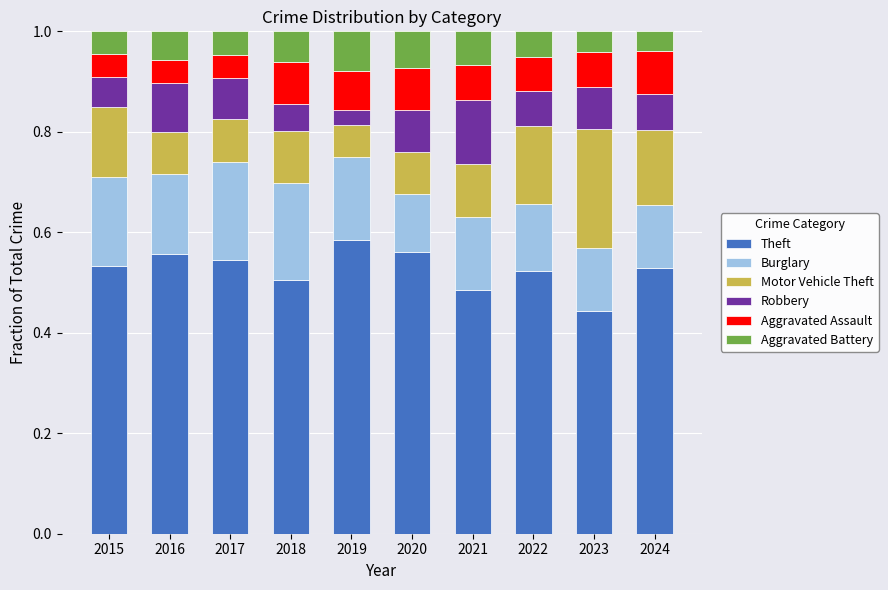

What is the sum of the Theft values at 2024 and 2019?

1.1